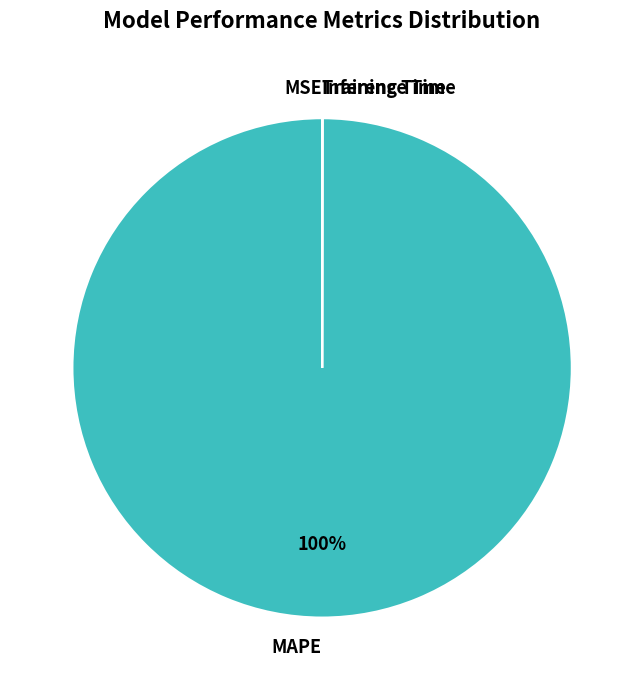

Is it true that MAPE is 100% of the pie?

True